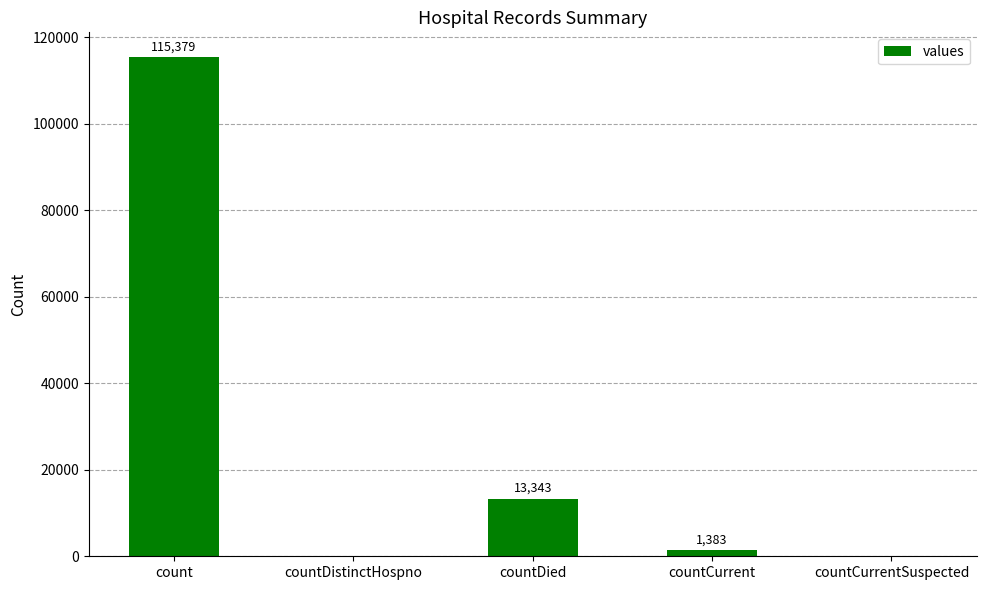

Reading right to left, what are all the values shown in this chart?

0	1383	13343	0	115379